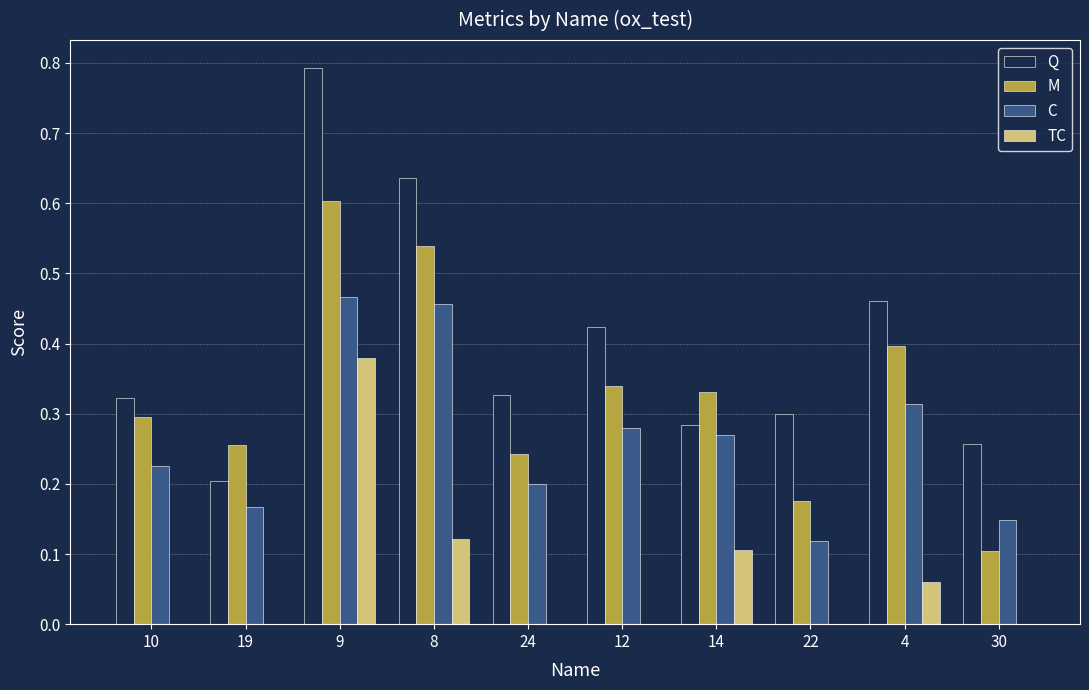

What is the sum of the Q values at 12 and 4?

0.9